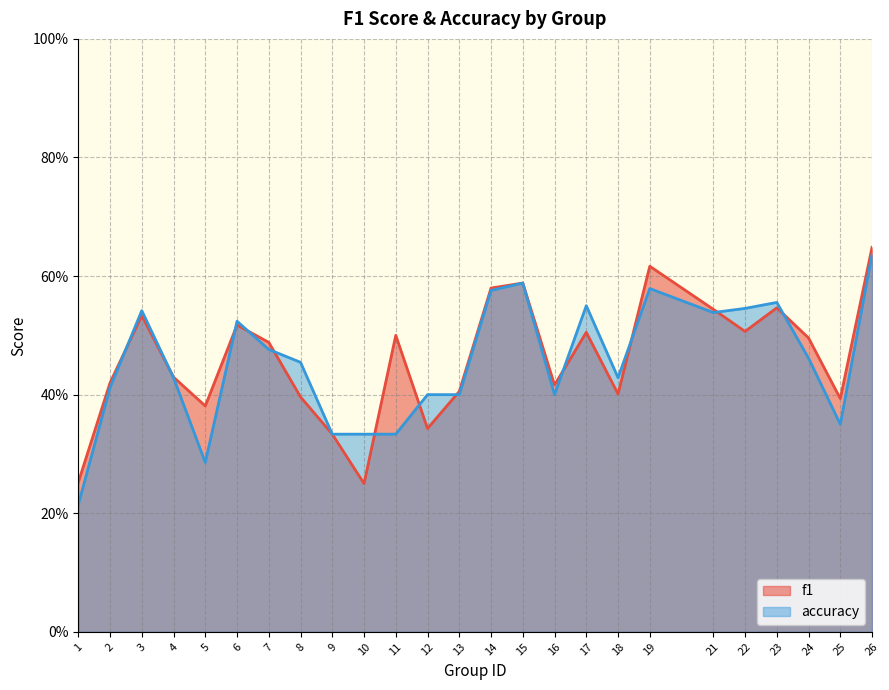

Which series has the largest total across all categories?

f1